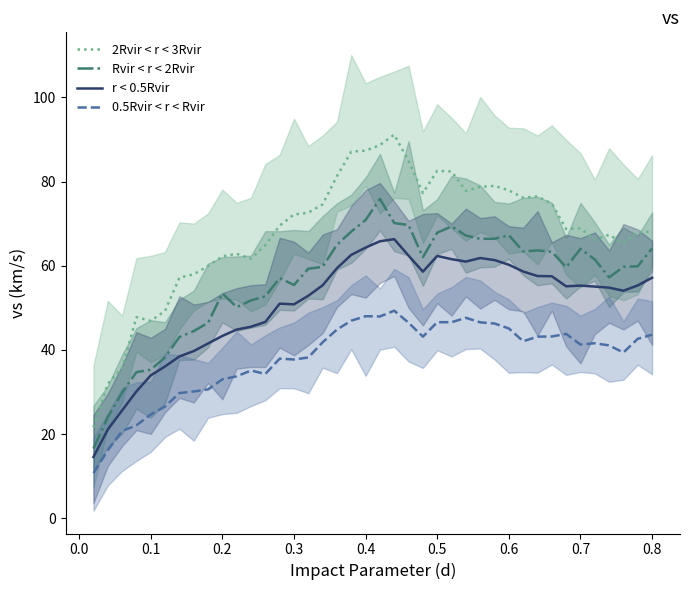

Reading left to right, extract all data points from this chart.

2Rvir < r < 3Rvir: 21.6	32.0	35.6	47.8	46.9	49.3	57.2	58.0	59.9	62.2	62.8	61.7	64.9	69.5	72.2	72.6	74.6	81.3	87.1	87.3	88.7	91.2	84.9	77.3	82.5	82.4	77.8	78.7	79.0	77.9	76.2	76.5	74.8	68.7	68.9	66.2	67.3	65.3	68.0	68.1
Rvir < r < 2Rvir: 16.6	24.0	29.8	34.7	35.3	38.3	43.1	44.5	46.4	53.4	50.2	51.8	52.7	57.1	55.4	59.3	59.7	65.0	68.1	70.9	75.9	70.1	69.7	62.0	67.9	69.3	67.2	66.4	66.4	67.3	63.4	63.6	63.3	59.6	64.0	61.5	57.2	59.7	59.9	64.1
r < 0.5Rvir: 14.6	21.1	25.6	30.1	33.9	36.1	38.4	39.7	41.5	43.3	44.8	45.5	46.6	51.0	50.8	52.9	55.3	59.4	62.6	64.3	65.8	66.3	62.4	58.6	62.3	61.6	61.0	61.8	61.3	60.2	58.6	57.6	57.5	55.1	55.3	55.0	54.8	54.1	55.3	57.1
0.5Rvir < r < Rvir: 10.7	16.2	20.7	22.1	24.6	26.5	29.7	30.1	30.6	33.0	33.7	35.1	34.3	37.9	37.7	38.2	41.8	44.8	46.9	48.0	47.9	49.3	46.5	43.1	46.6	46.6	47.6	46.5	46.3	45.1	42.0	43.1	43.2	43.8	41.3	41.6	41.1	39.4	42.6	43.6